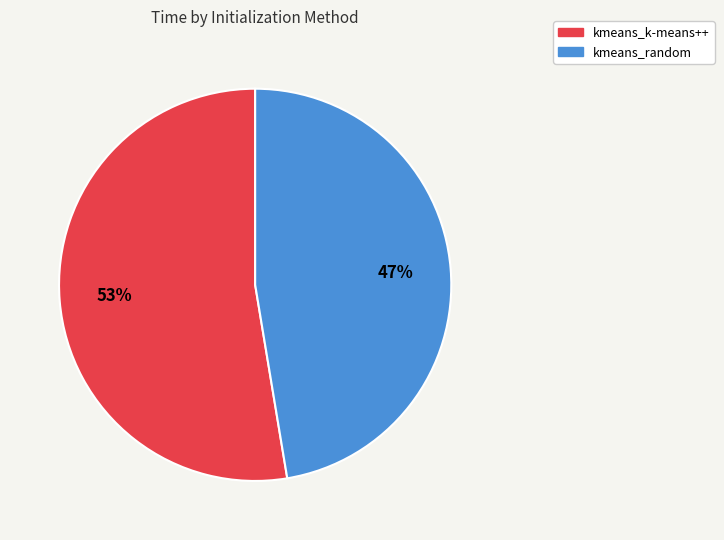

Approximately how many times larger is the value at kmeans_random compared to kmeans_k-means++?

0.9